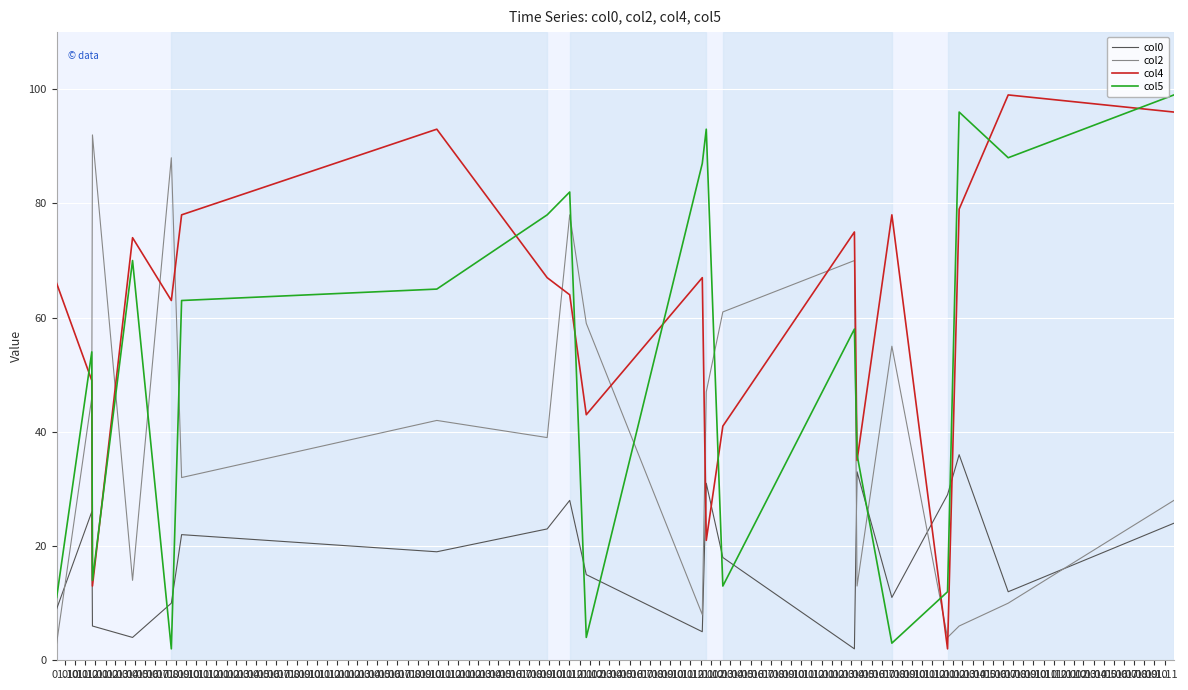

Which series has the largest total across all categories?

col4